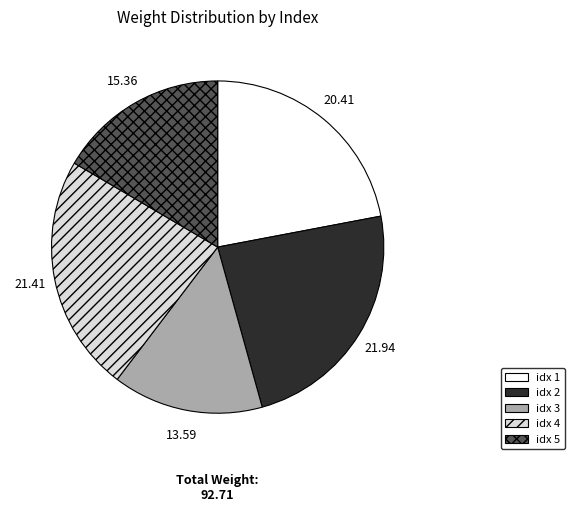

Do idx 4 and idx 5 together represent more than half of the pie?

No